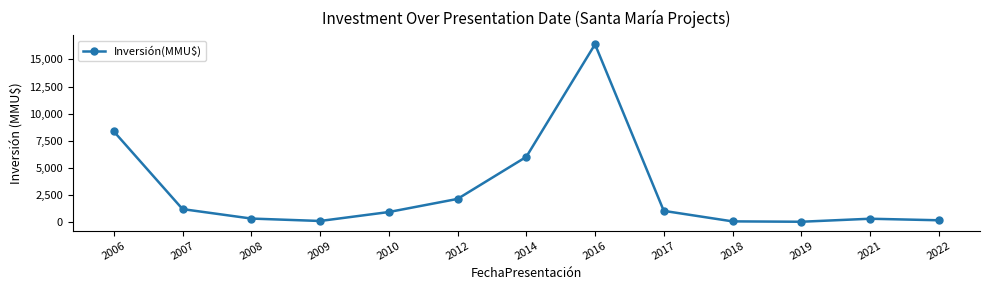

What is the difference between the values at 2017 and 2014?

4989